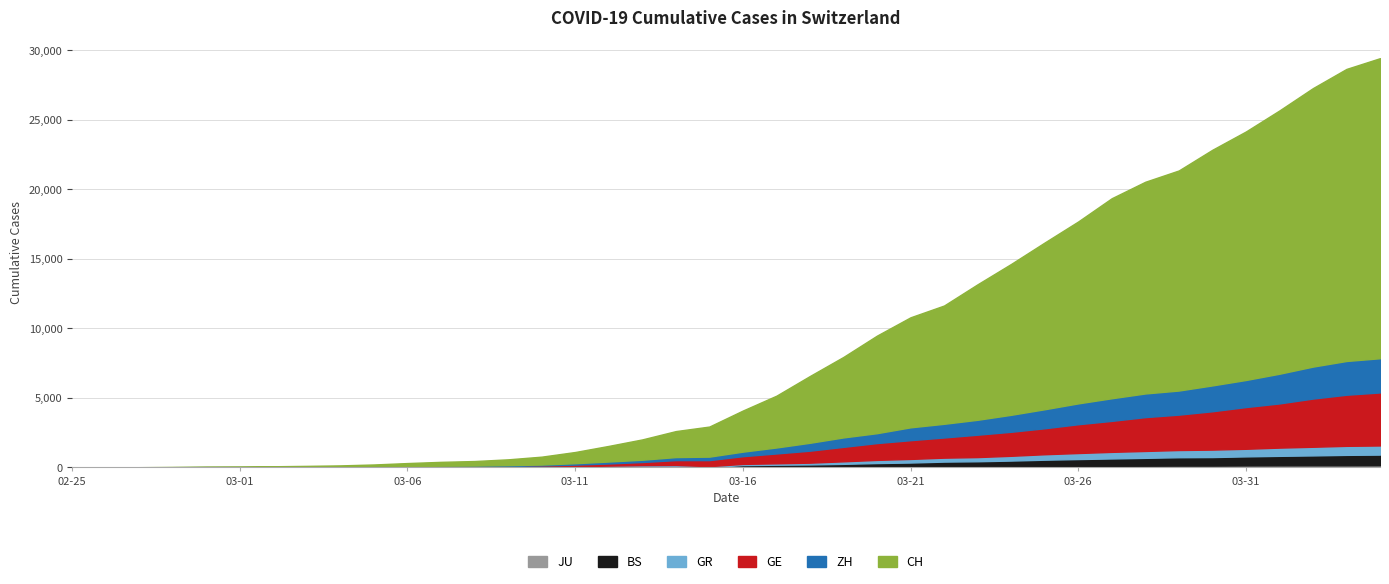

How many data points in CH are above 2959?

19